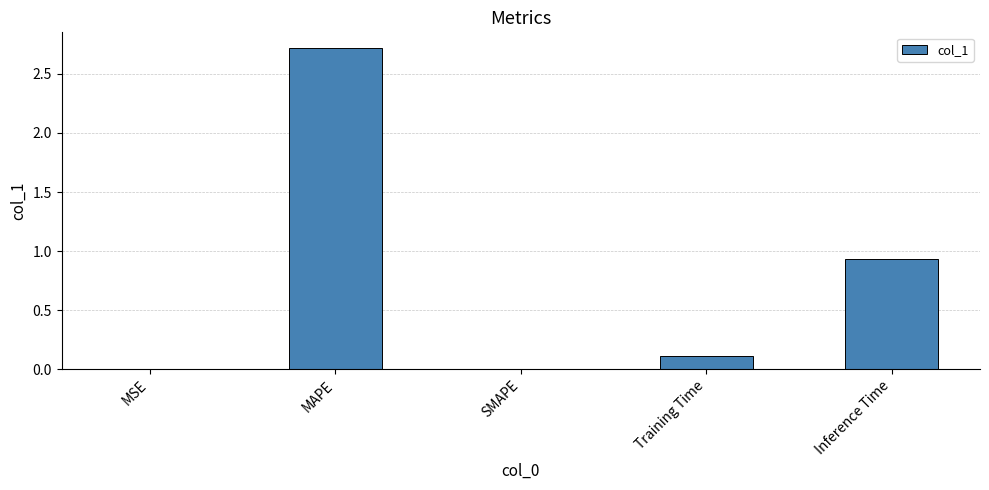

What is the maximum value shown in the chart?

2.7